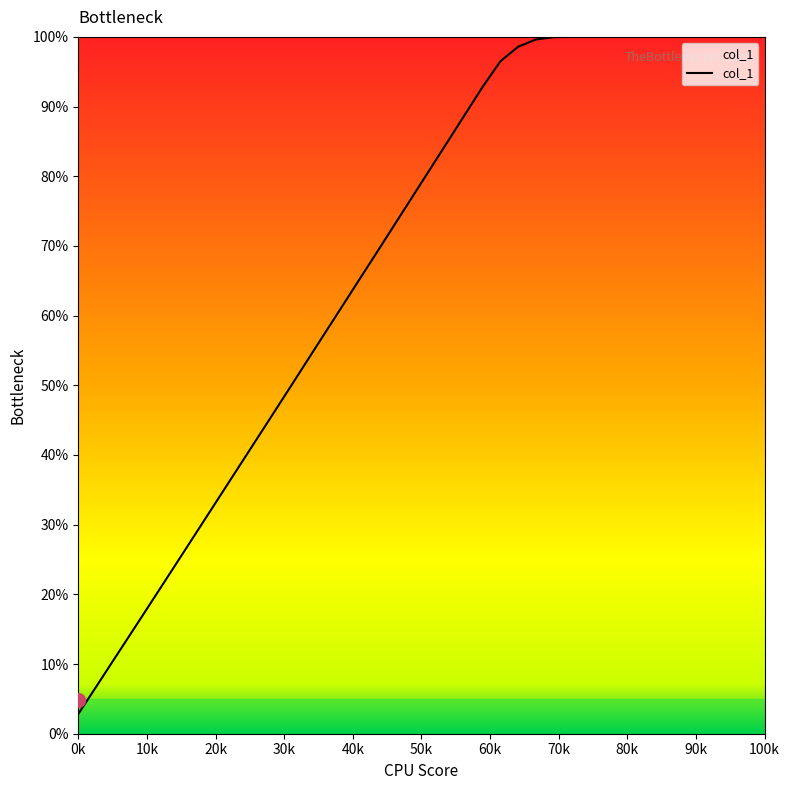

What is the minimum value shown in the chart?

2.8